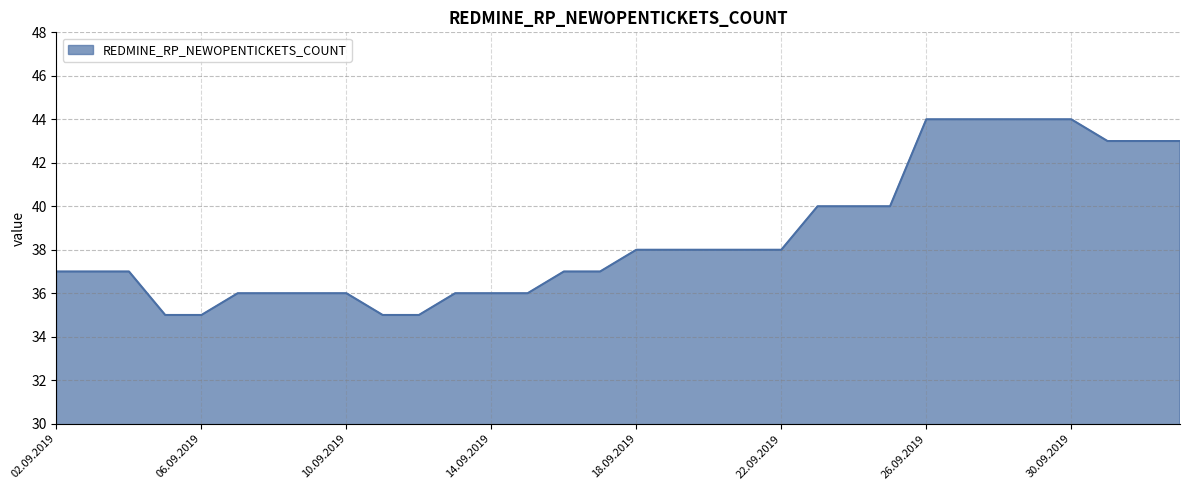

What is the smallest value displayed?

35